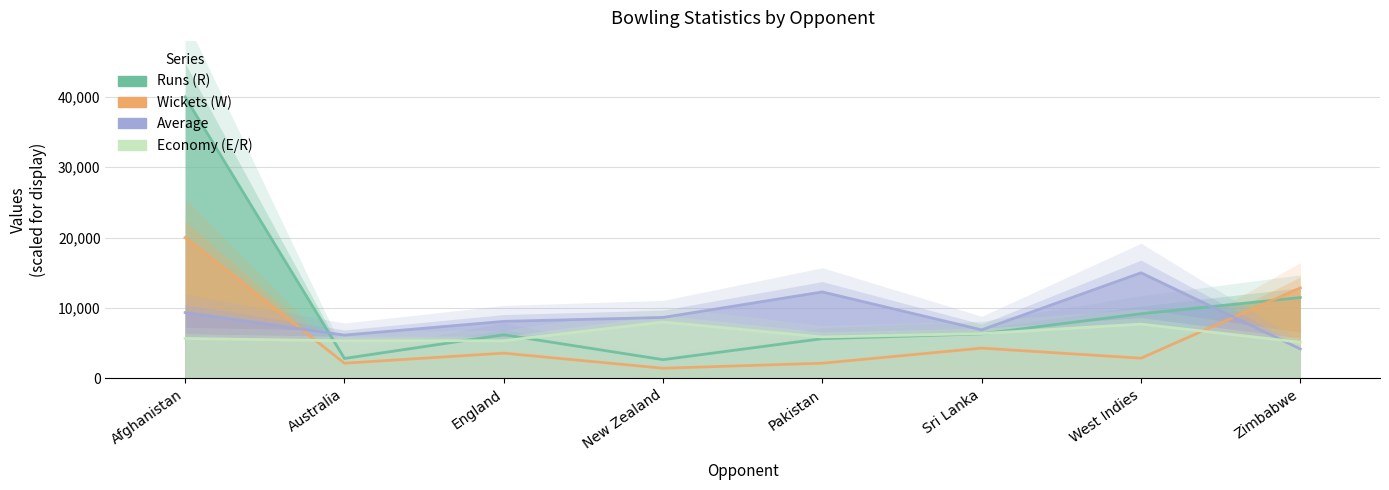

What is the difference between the maximum and second lowest values in the Wickets (W) series?

17857.1